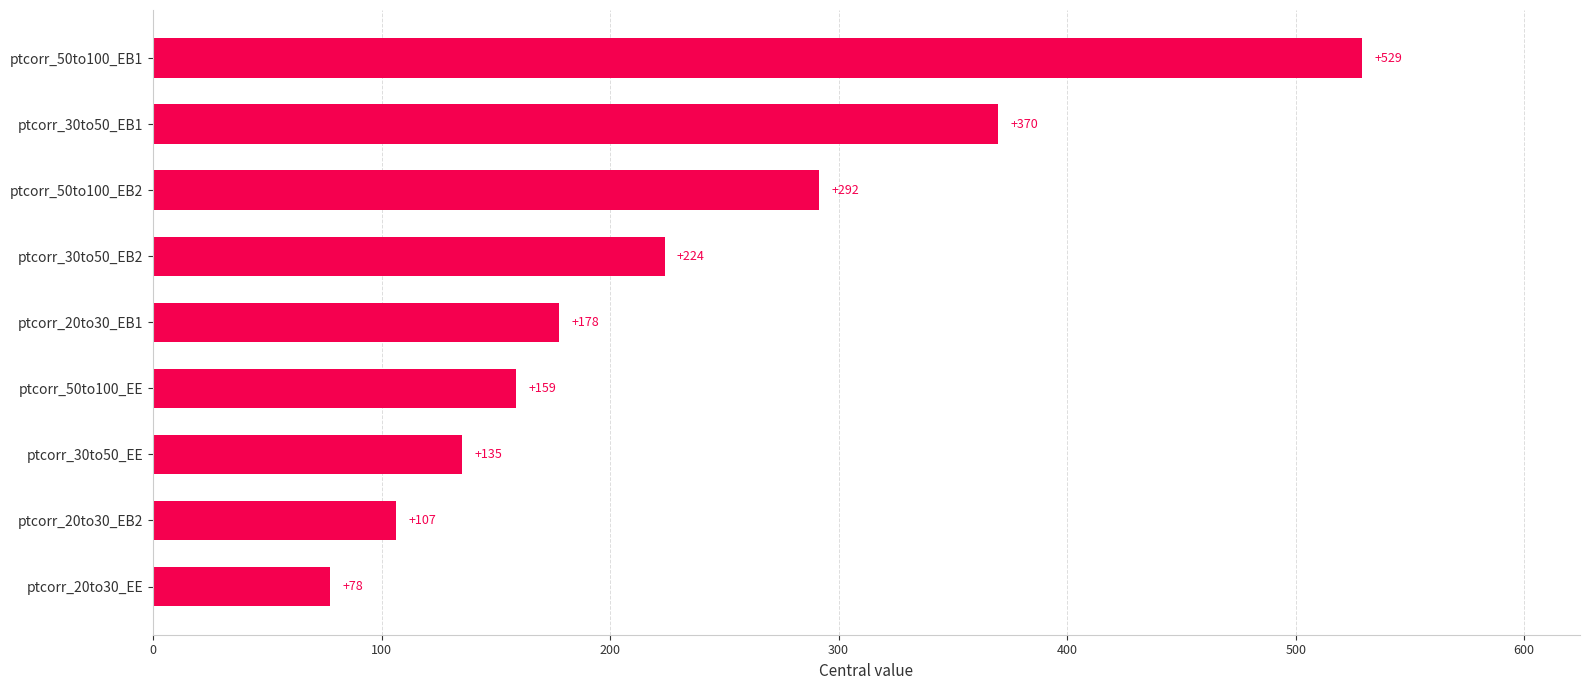

List the labels in order of value, largest first.

ptcorr_50to100_EB1, ptcorr_30to50_EB1, ptcorr_50to100_EB2, ptcorr_30to50_EB2, ptcorr_20to30_EB1, ptcorr_50to100_EE, ptcorr_30to50_EE, ptcorr_20to30_EB2, ptcorr_20to30_EE